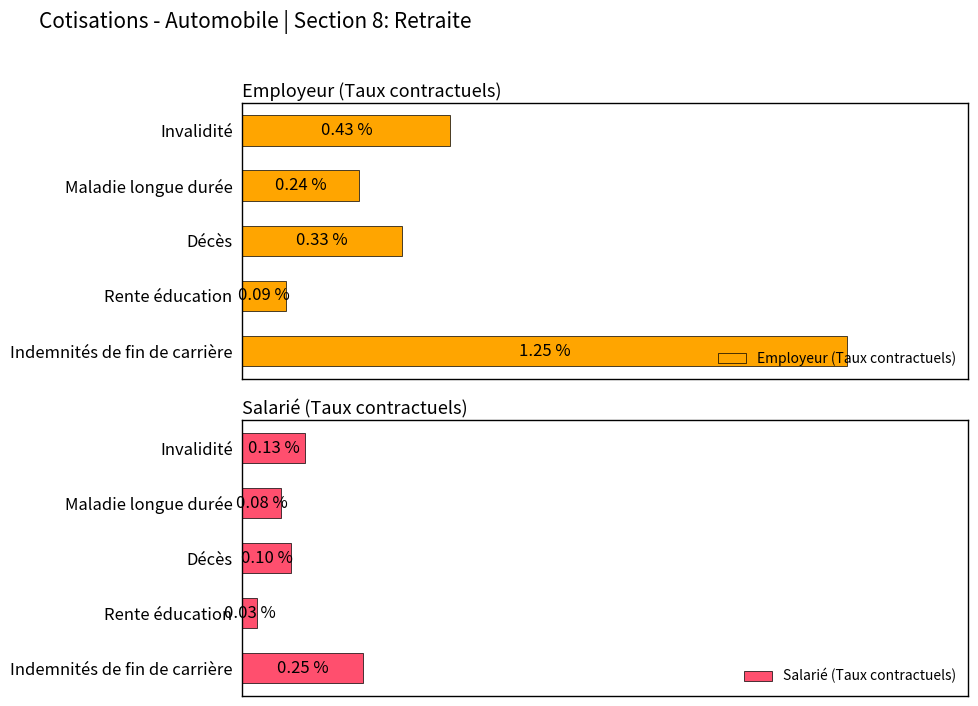

Rank the categories by Salarié (Taux contractuels) value from highest to lowest.

Indemnités de fin de carrière, Invalidité, Décès, Maladie longue durée, Rente éducation